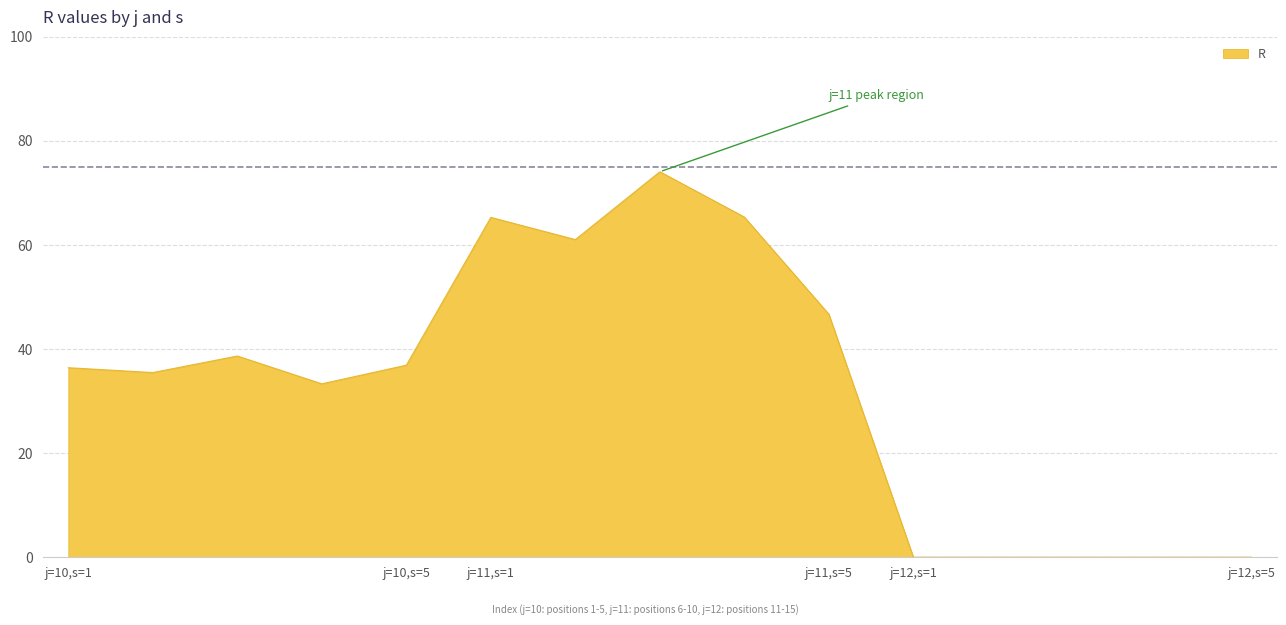

What is the maximum value shown in the chart?

74.1